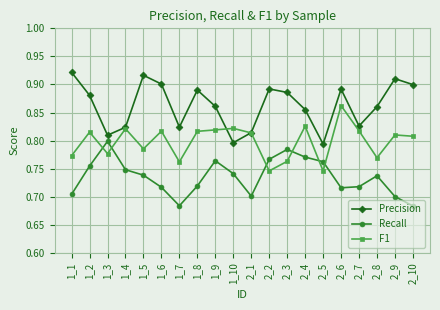

What is the total value across all series at 2_6?

2.5